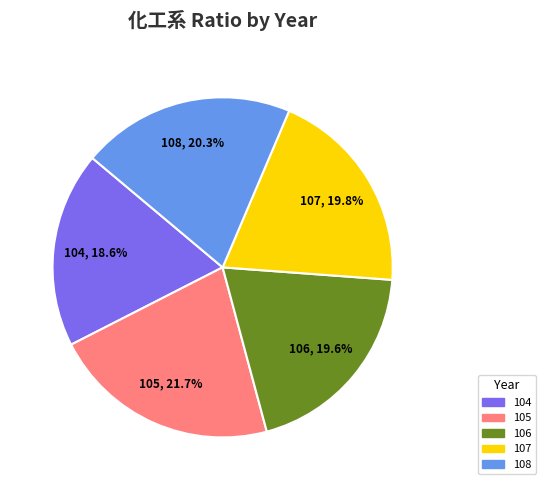

What is the total percentage of 108 and 107?

40.1%